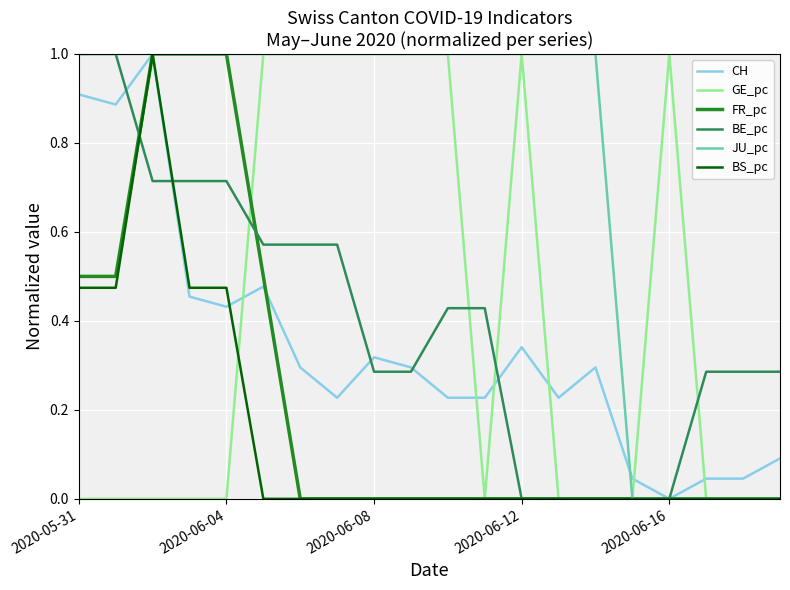

How many values in CH are above zero?

19